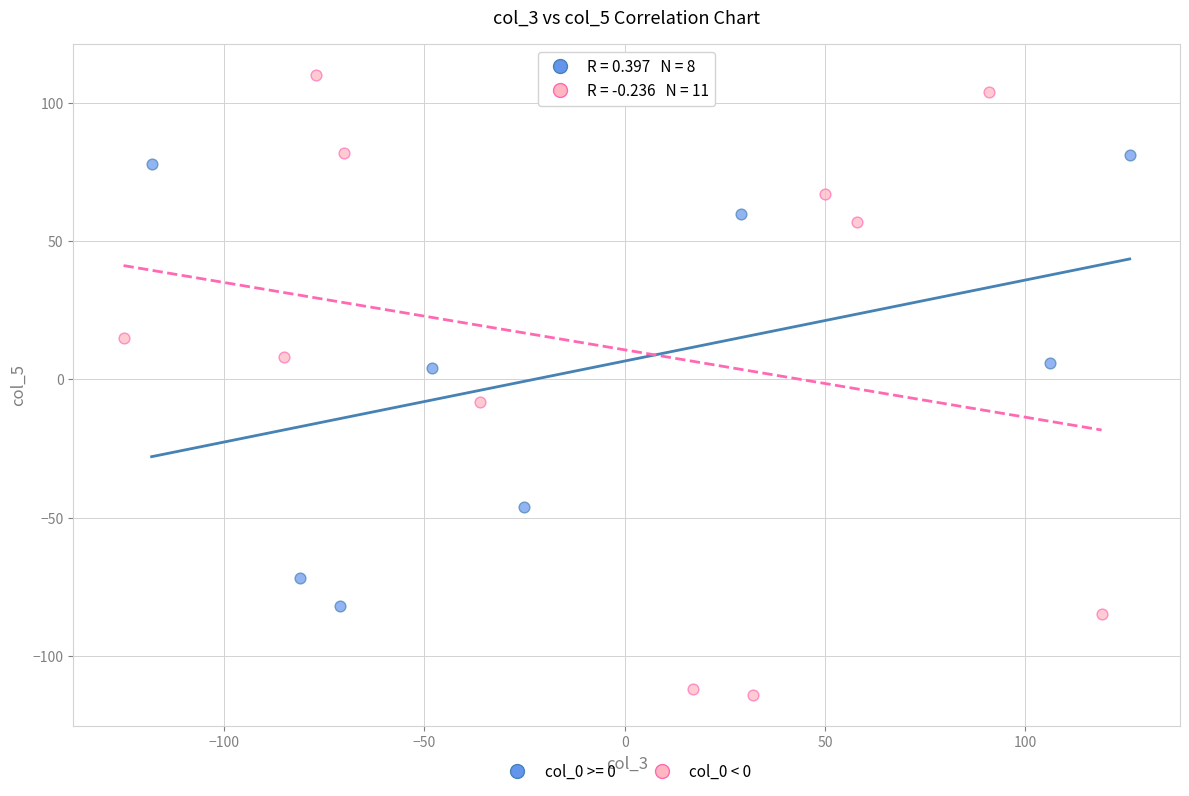

Which series contains the highest Y value?

col_0 < 0